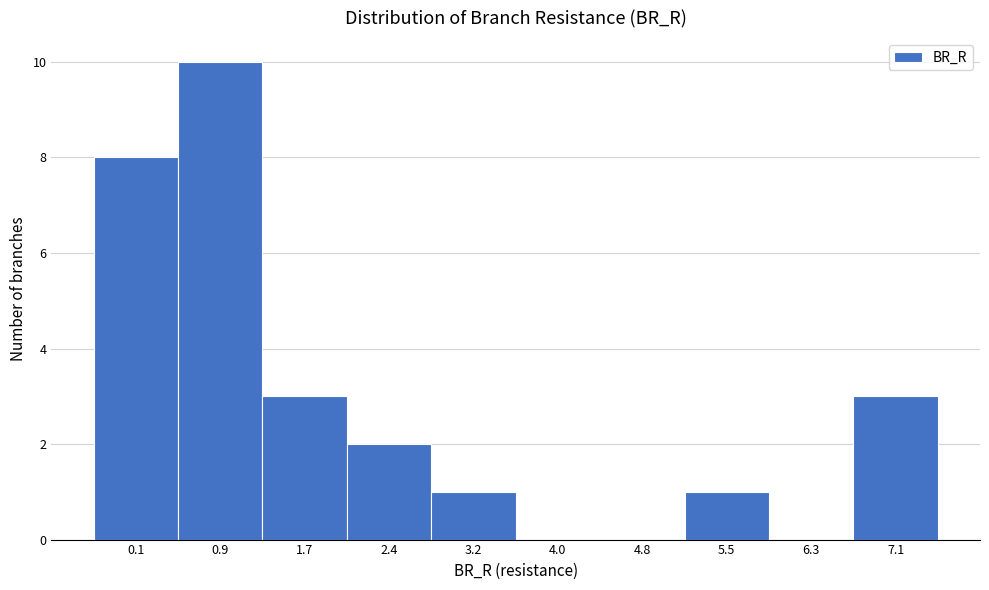

Reading left to right, transcribe all the data shown in this chart.

0.1=8	0.9=10	1.7=3	2.4=2	3.2=1	4.0=0	4.8=0	5.5=1	6.3=0	7.1=3